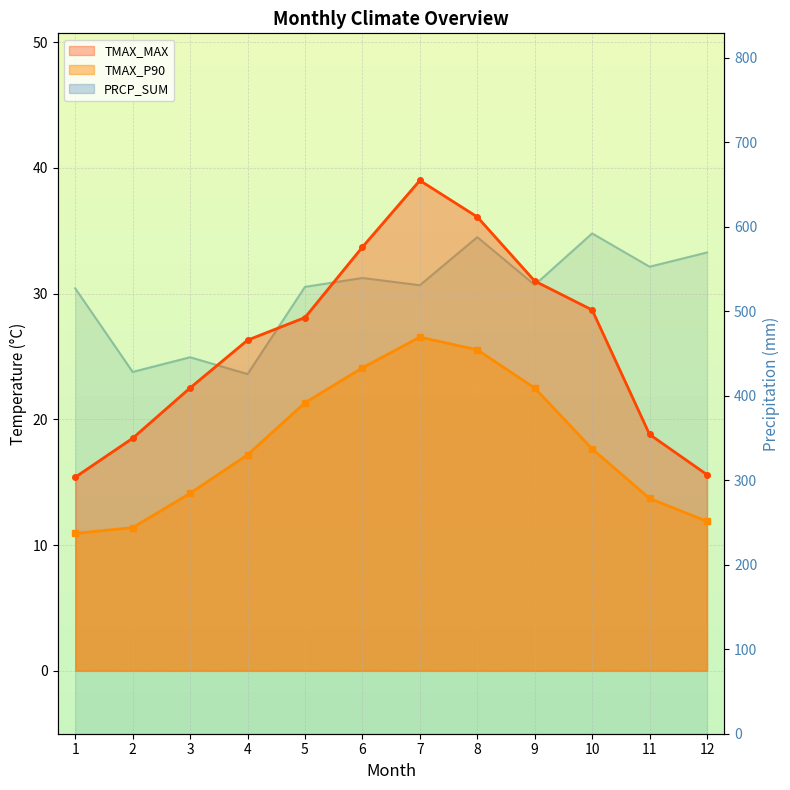

How many data points does each series have?

12